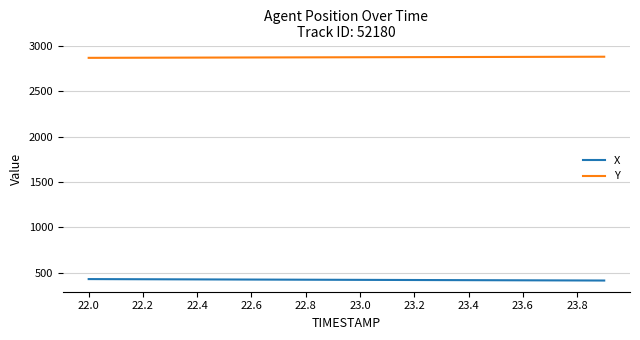

Which series has the largest total across all categories?

Y